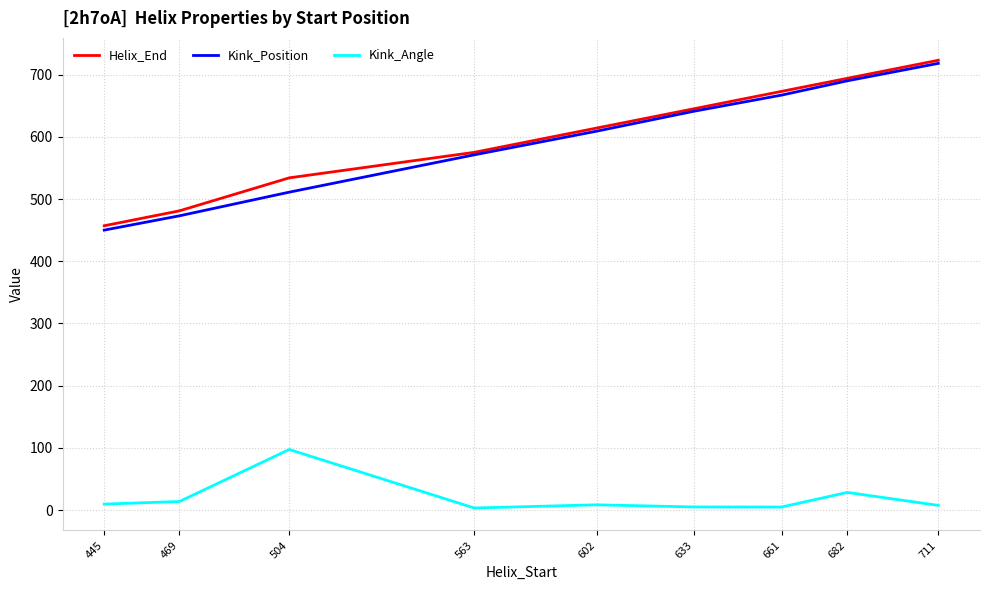

The Kink_Angle series shows 13.8 at 469. True or false?

True